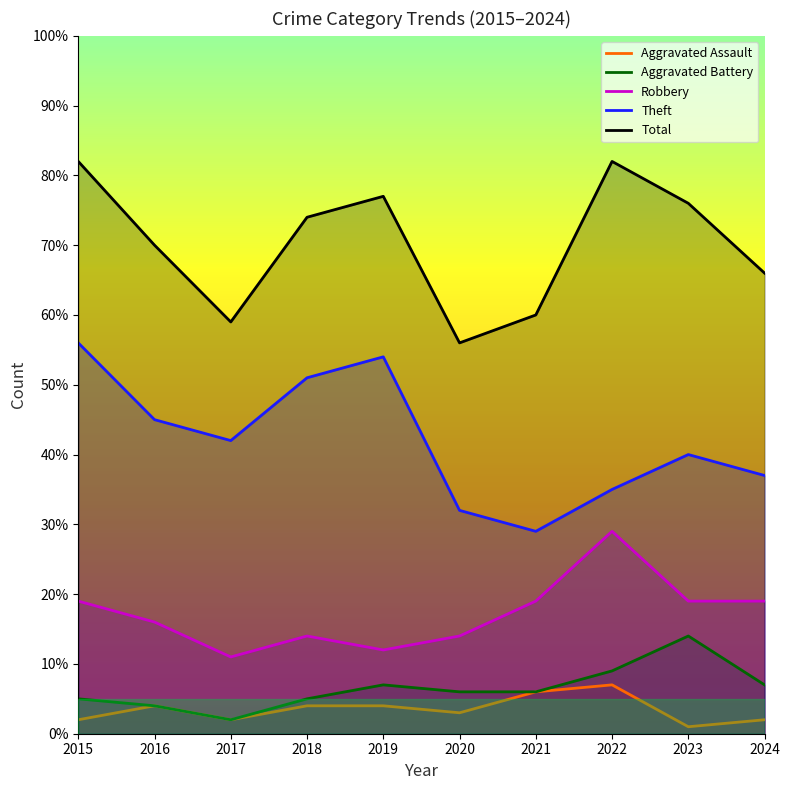

What is the value of the Aggravated Assault point at the 3rd from the left?

2